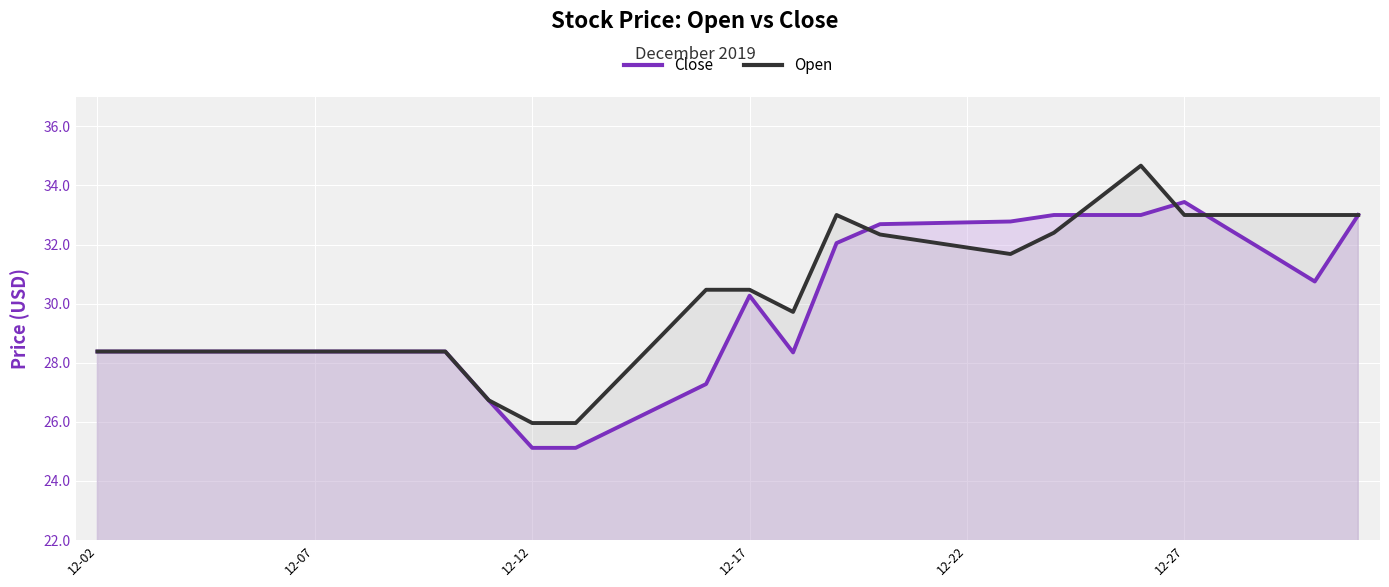

What is the approximate value of Close at 14?

27.3